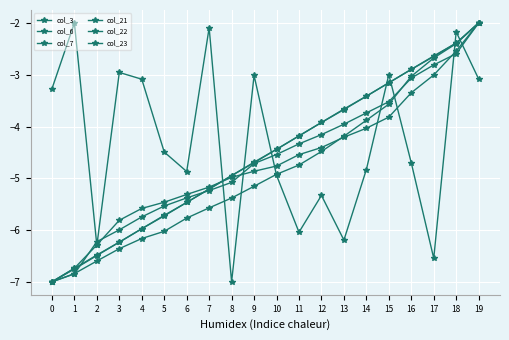

How many values in the col_23 series exceed -4?

6